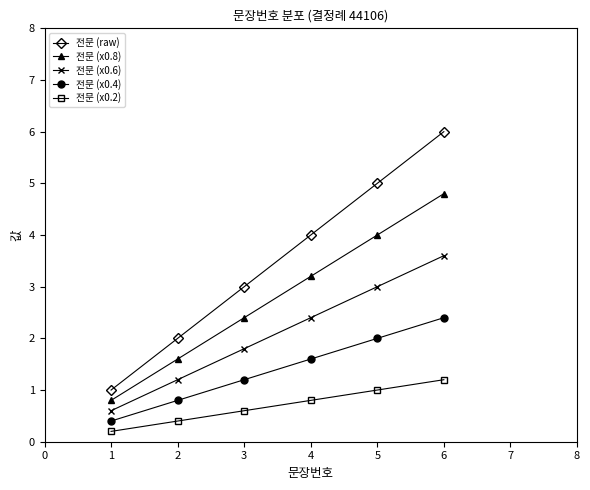

At 3, list the series in order from smallest to largest.

전문 (x0.2), 전문 (x0.4), 전문 (x0.6), 전문 (x0.8), 전문 (raw)